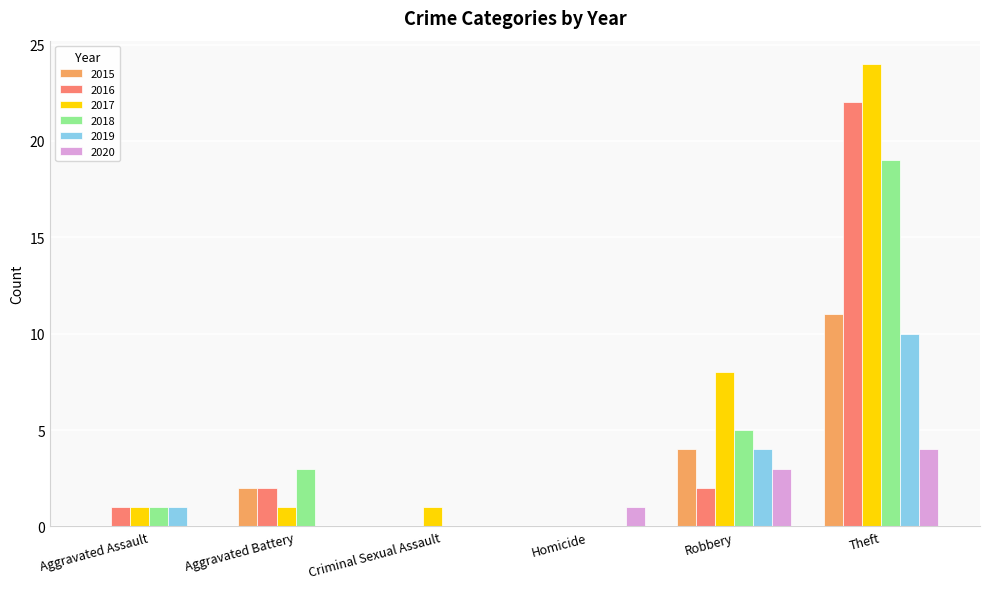

What is the total value across all series at Robbery?

26